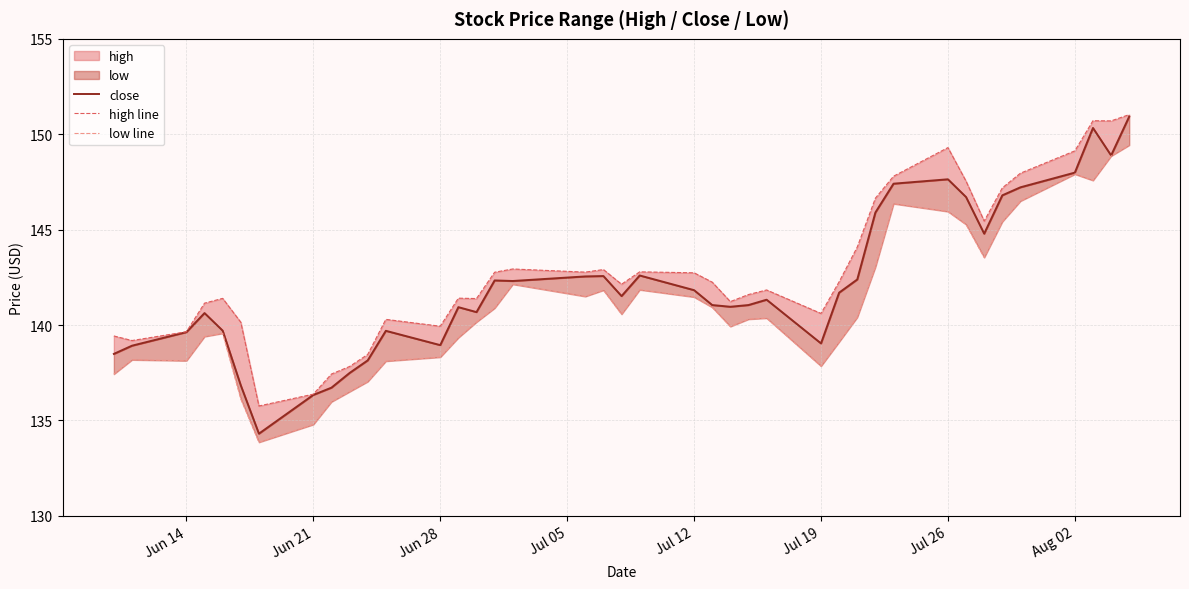

Reading right to left, list all the values displayed in this chart.

close: 150.9	148.9	150.3	148.0	147.2	146.8	144.8	146.7	147.6	147.4	145.9	142.4	141.7	139.0	141.3	141.1	141.0	141.1	141.8	142.6	141.5	142.6	142.6	142.3	142.3	140.7	140.9	138.9	139.7	138.2	137.5	136.7	136.3	134.3	136.8	139.7	140.6	139.6	138.9	138.5
high line: 151.0	150.7	150.7	149.1	148.0	147.2	145.4	147.5	149.3	147.8	146.7	144.1	142.3	140.6	141.8	141.6	141.2	142.2	142.7	142.8	142.1	142.9	142.8	142.9	142.8	141.4	141.4	139.9	140.3	138.5	137.8	137.4	136.4	135.8	140.2	141.4	141.1	139.7	139.2	139.4
low line: 149.4	148.9	147.6	147.9	146.5	145.4	143.5	145.3	145.9	146.4	143.0	140.4	139.1	137.8	140.4	140.3	139.9	140.9	141.5	141.8	140.6	141.8	141.5	142.1	140.9	140.2	139.3	138.3	138.1	137.0	136.5	136.0	134.8	133.9	136.1	139.6	139.4	138.1	138.2	137.4